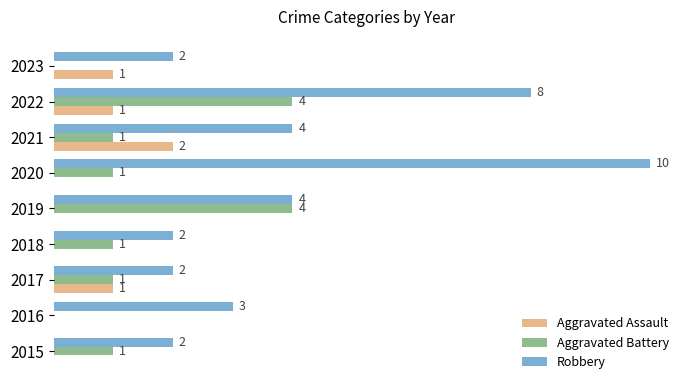

Which series has the largest total across all categories?

Robbery